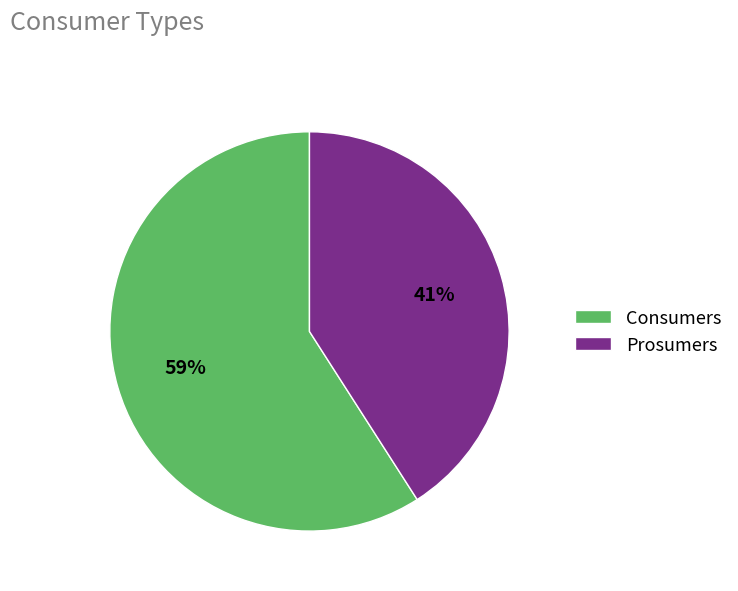

Do Prosumers and Consumers together represent more than half of the pie?

Yes